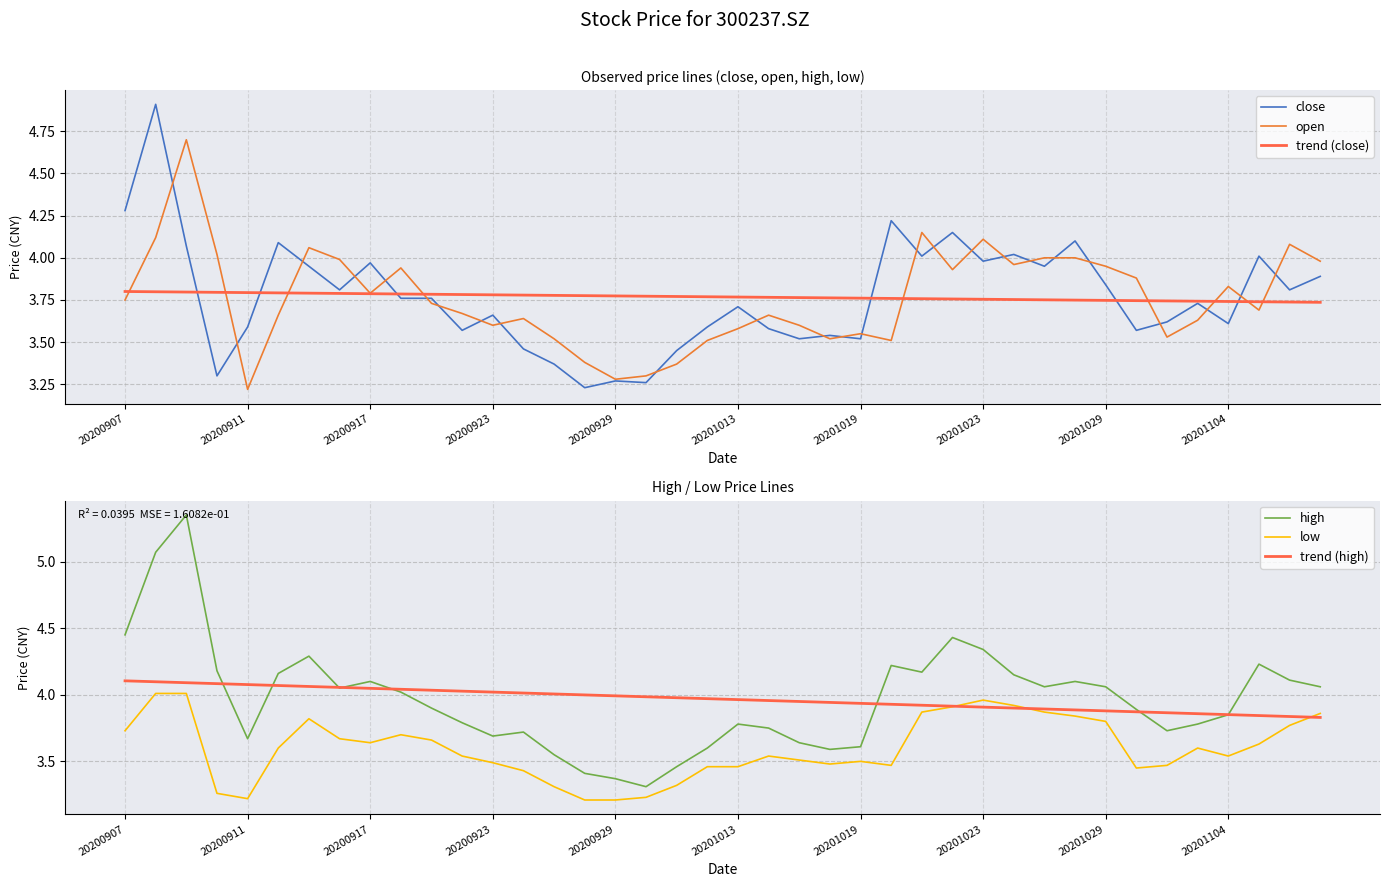

True or false: trend (high) has a value of 3.9 at 20201029.

True